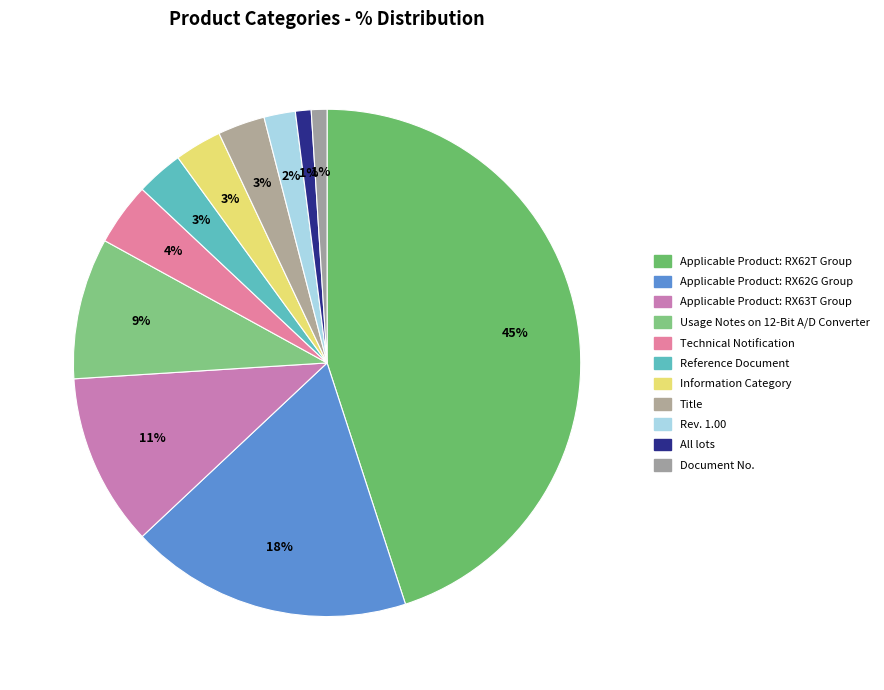

Is there any slice that represents more than half of the pie?

No